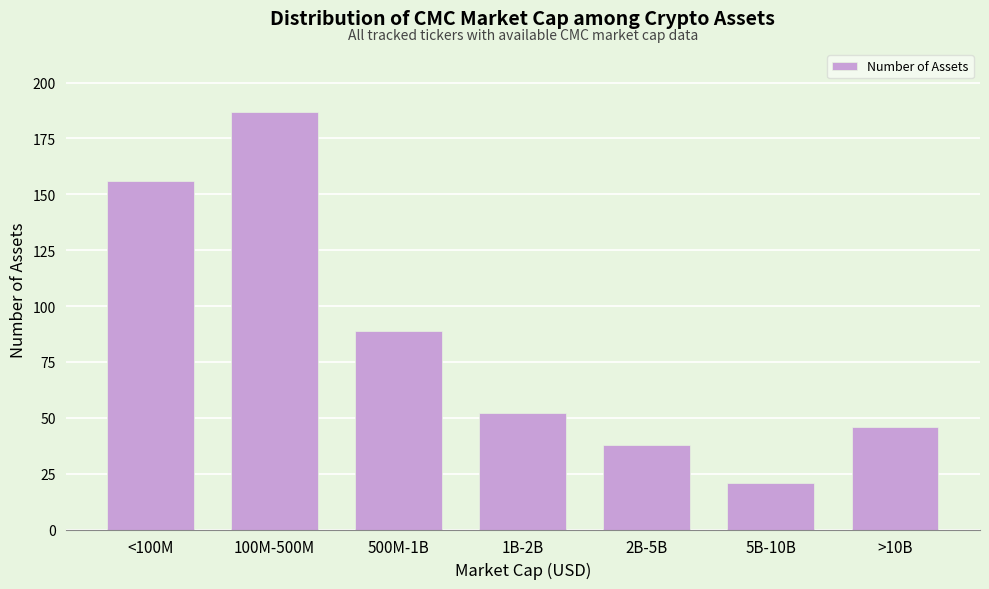

Reading left to right, transcribe all the data shown in this chart.

156	187	89	52	38	21	46